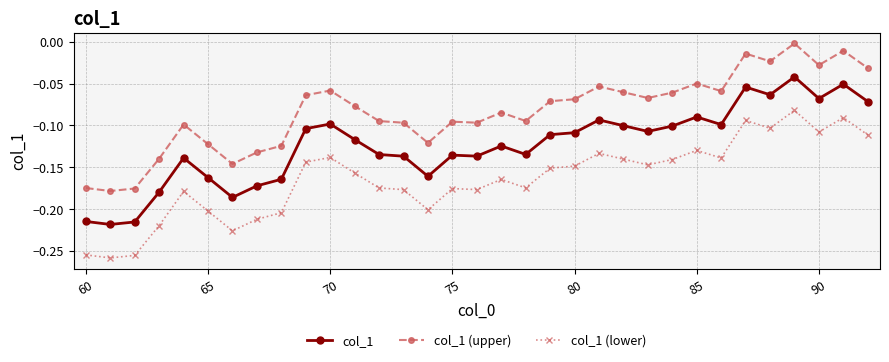

Rank the series by their average value, from highest to lowest.

col_1 (upper), col_1, col_1 (lower)